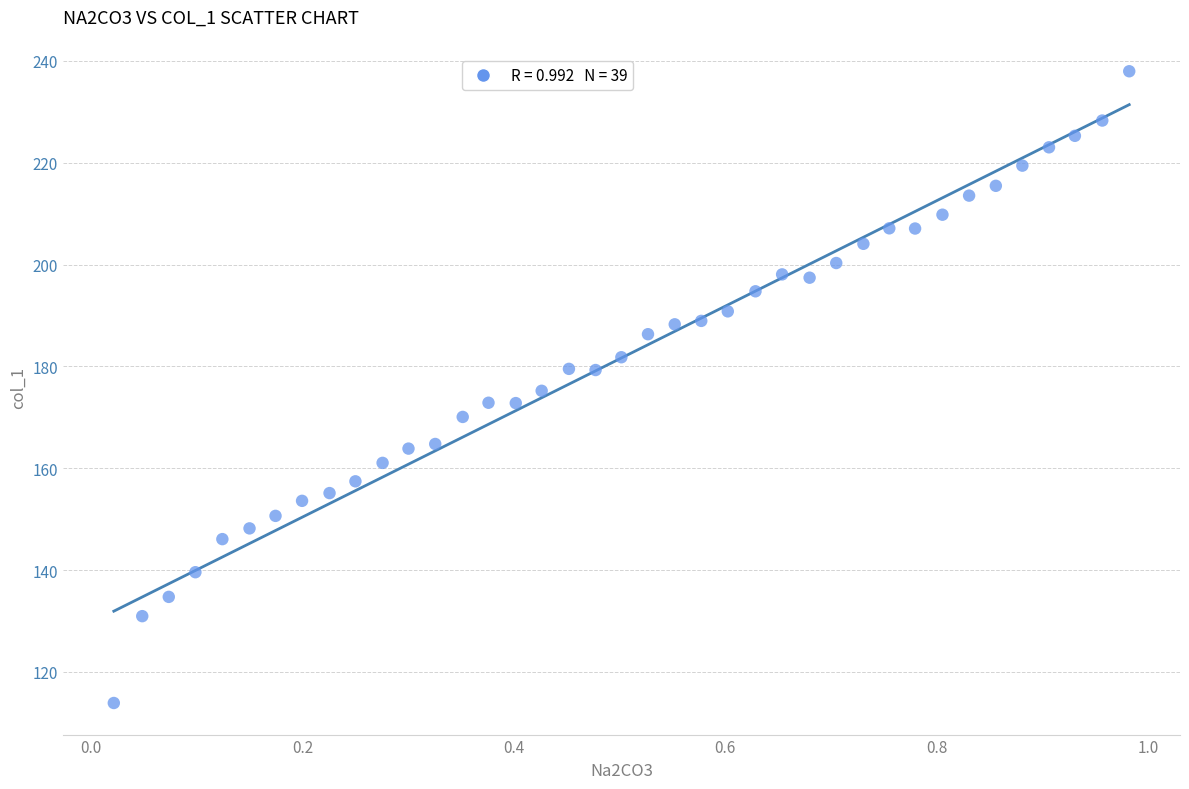

What is the range of X values (max minus min)?

1.0